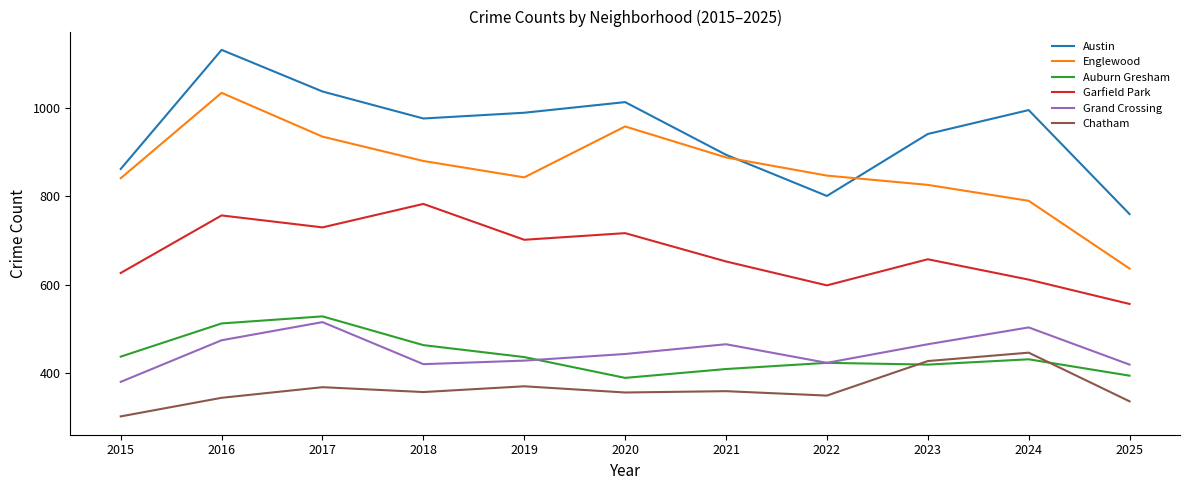

What are all the series names shown in the legend?

Austin, Englewood, Auburn Gresham, Garfield Park, Grand Crossing, Chatham